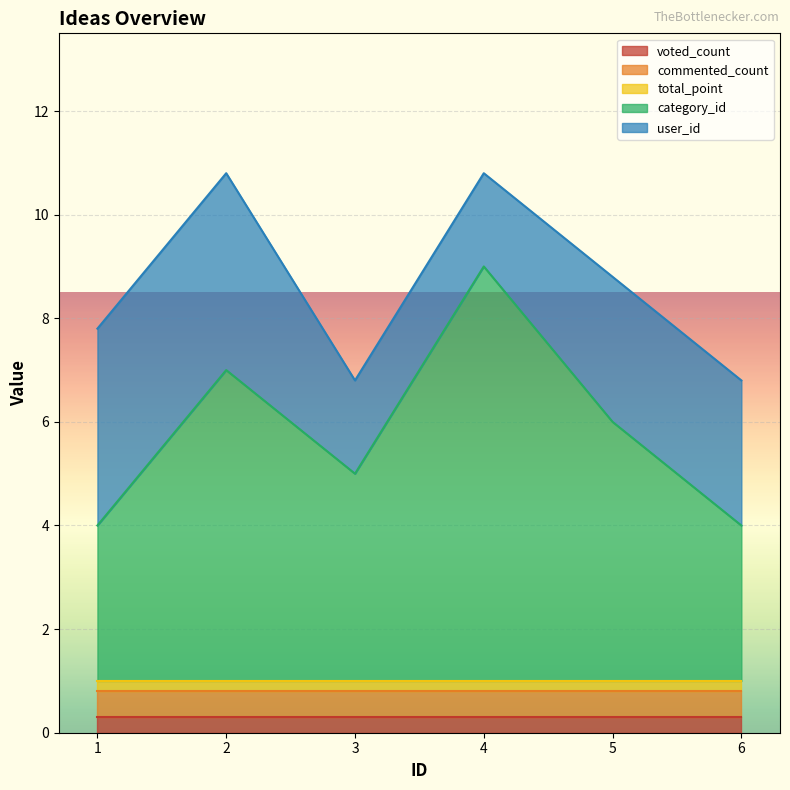

Count the number of data series in this chart.

5